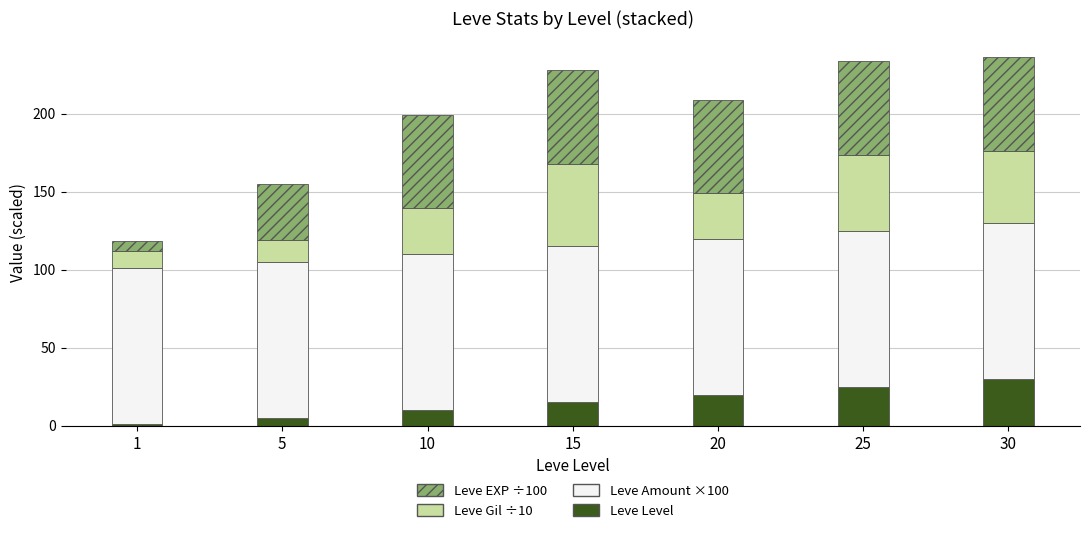

What is the total value across all series at 20?

209.0